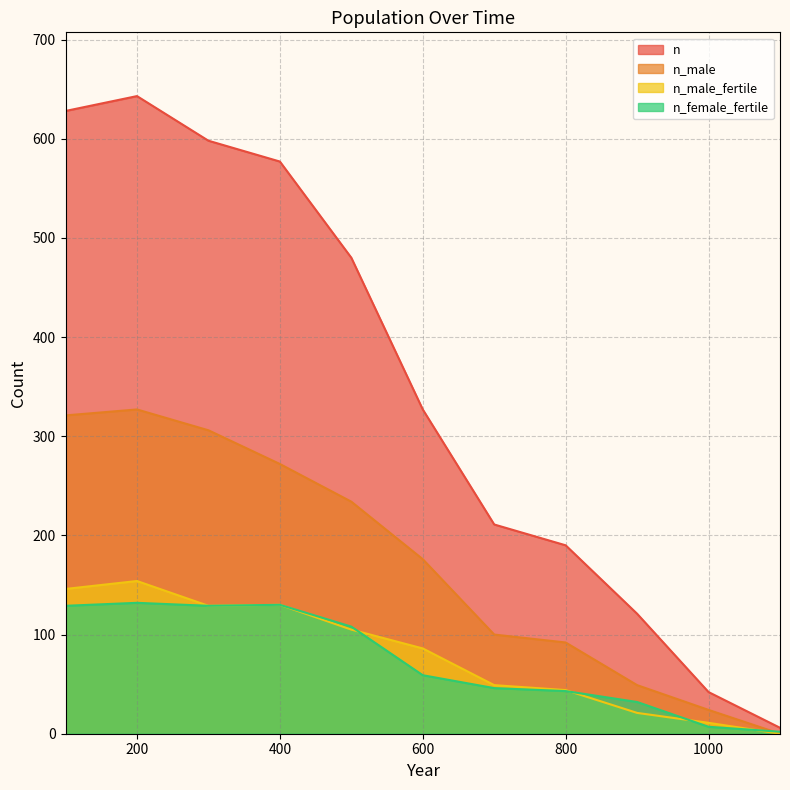

True or false: n_male has more than 0 points higher than both neighbors.

True